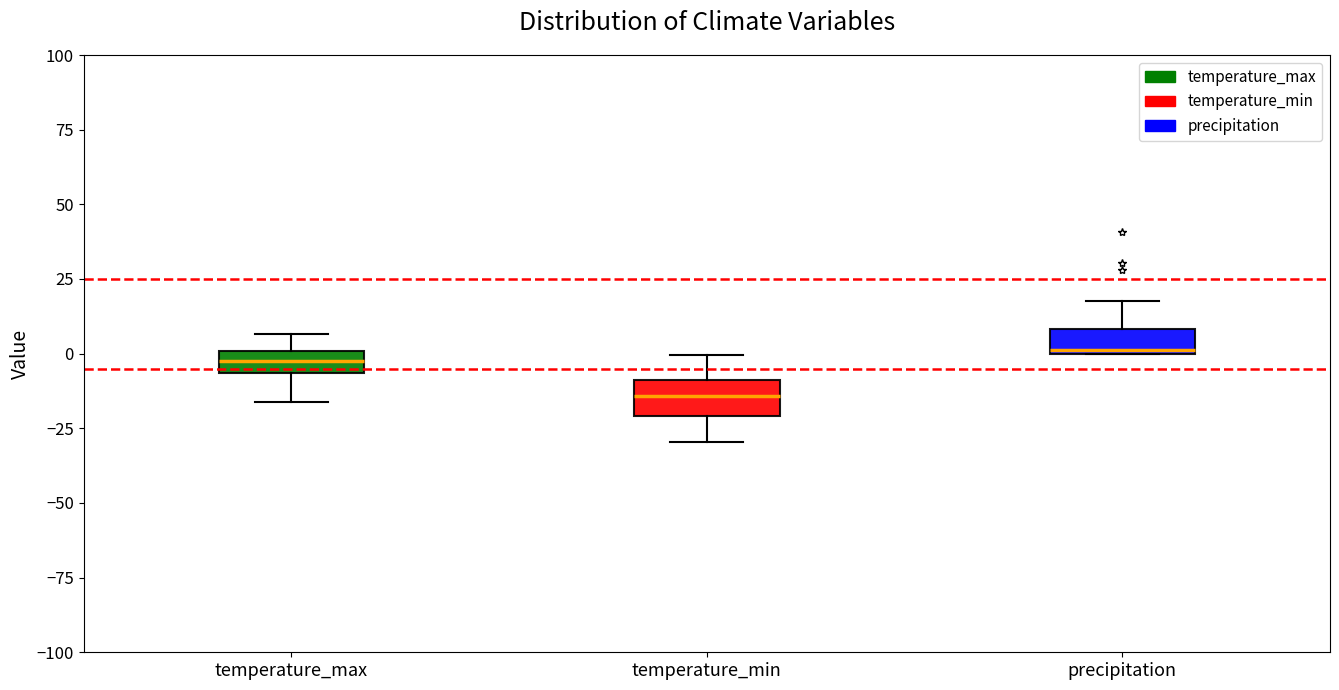

Where is the upper edge of the box for temperature_max on the y-axis? The values are not printed on the chart, so give them approximately, as read against the axis.

0